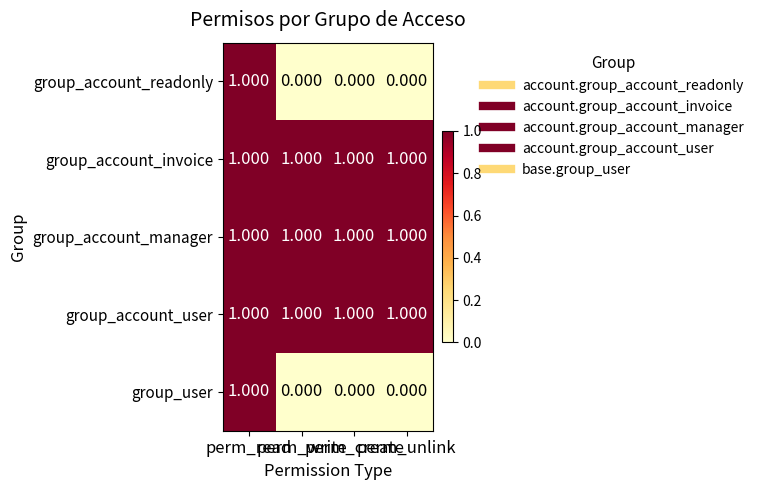

Rank the series at perm_read from highest to lowest value.

group_account_readonly, group_account_invoice, group_account_manager, group_account_user, group_user